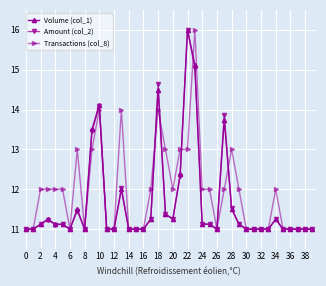

What is the value of the Amount (col_2) point at the 28th from the left?

13.9